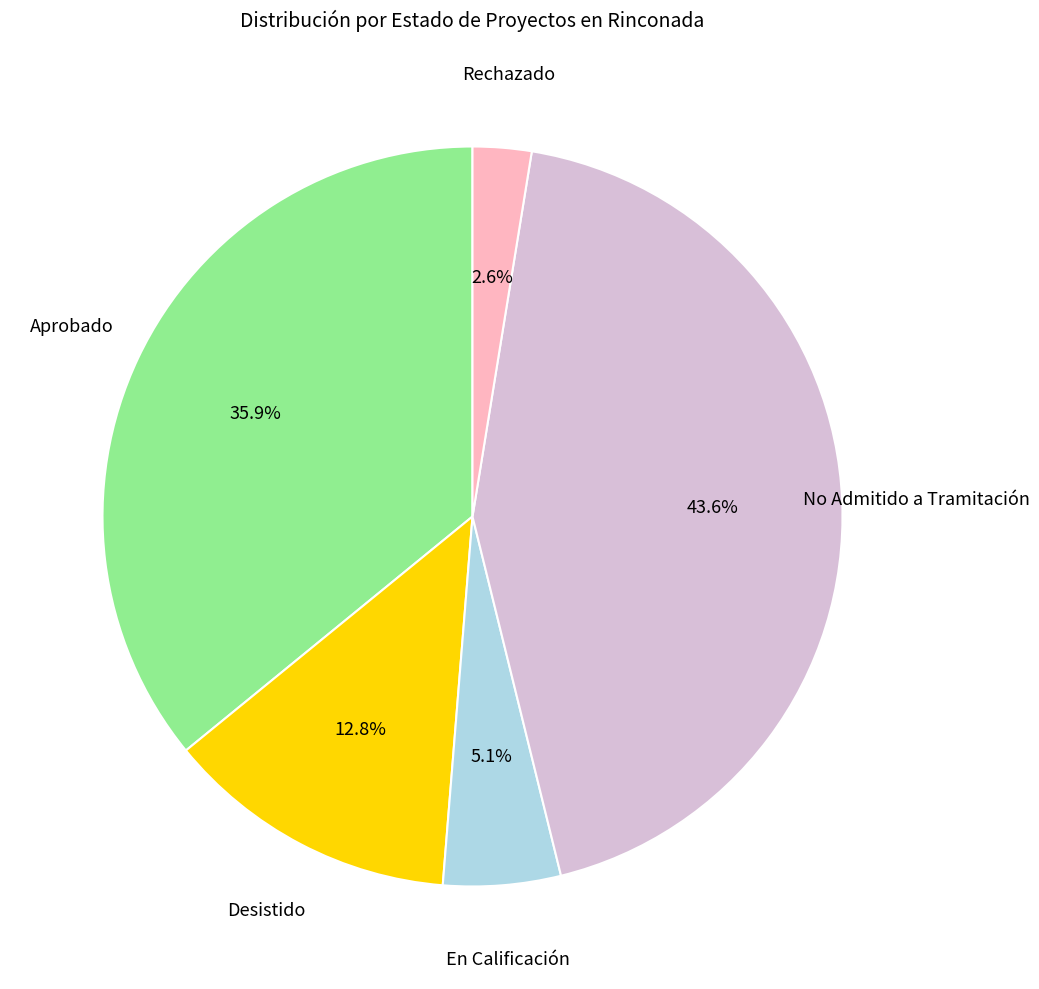

Is Desistido the majority of the pie?

No